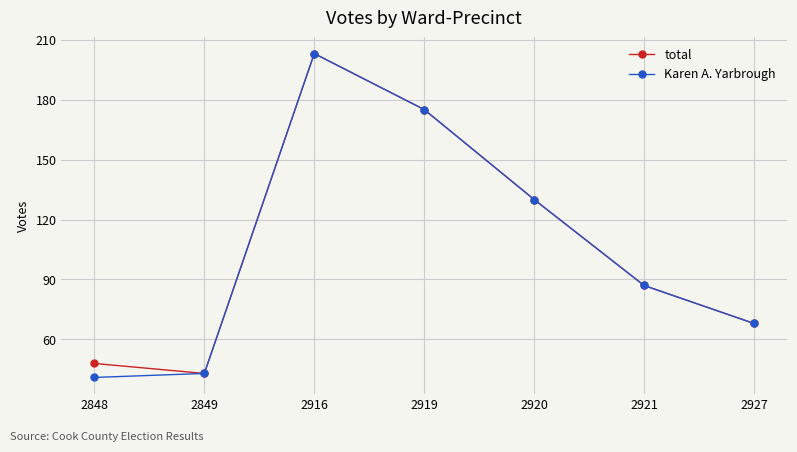

What is the spread (max minus min) of values at 2848?

7